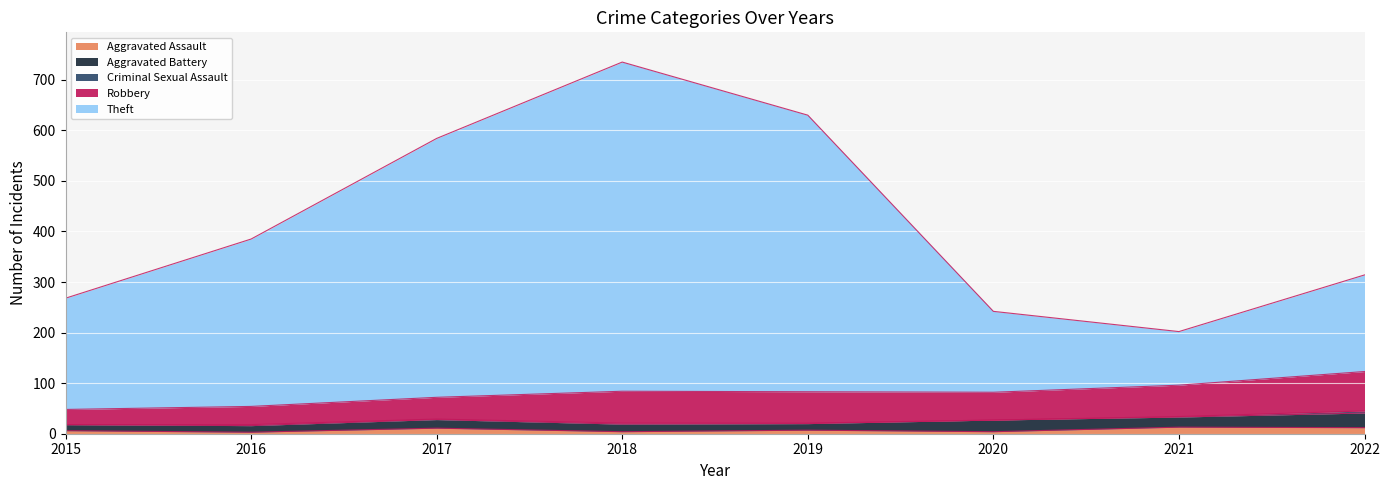

Where does the Robbery series first go above 62?

2018